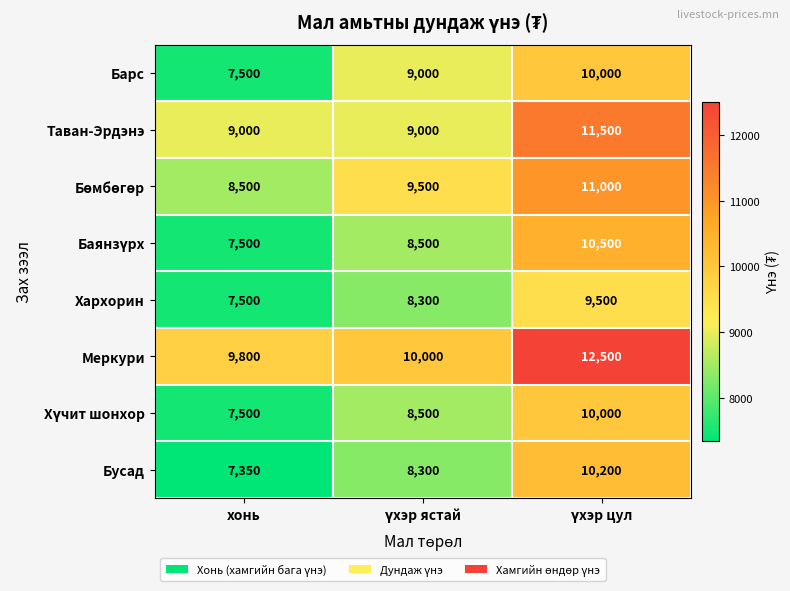

What is the difference between the maximum and minimum values in the Барс series?

2500